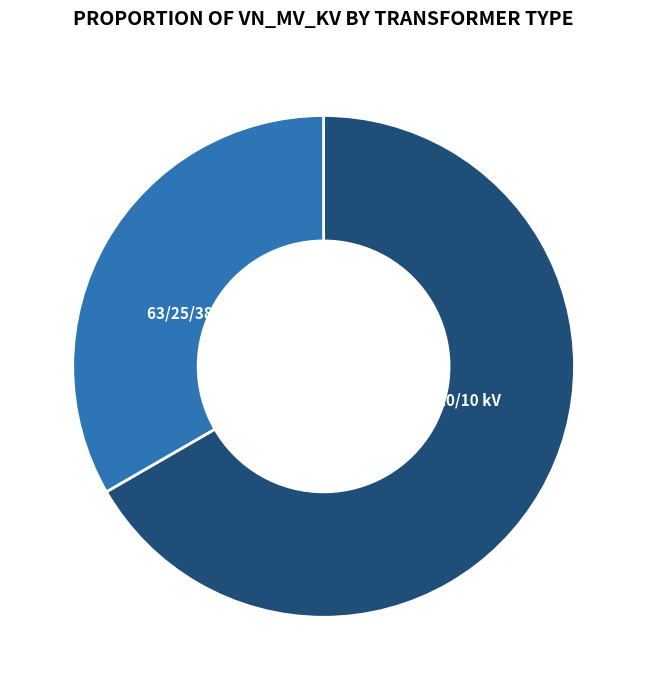

To the nearest percent, what is the average slice percentage?

50%